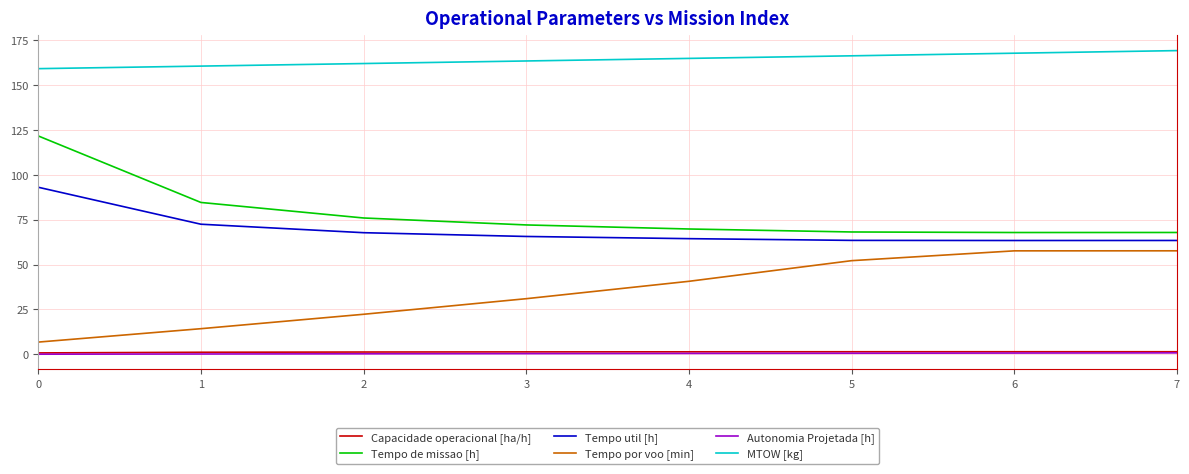

True or false: Tempo por voo [min] and Capacidade operacional [ha/h] cross at least once.

False